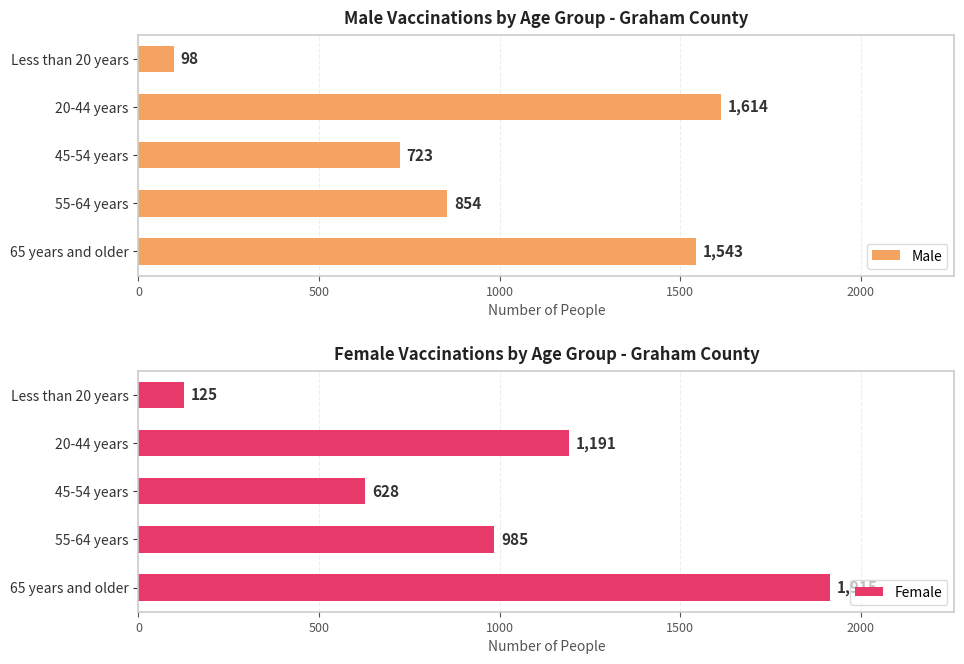

Is it true that Female equals 330 at 45-54 years?

False